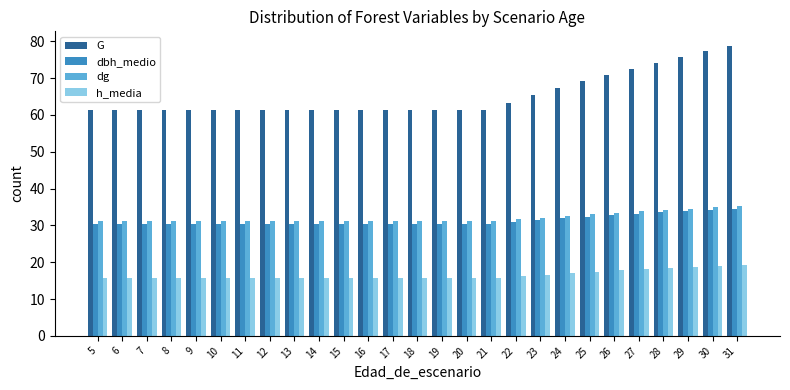

What is the sum of all dbh_medio values?

847.5